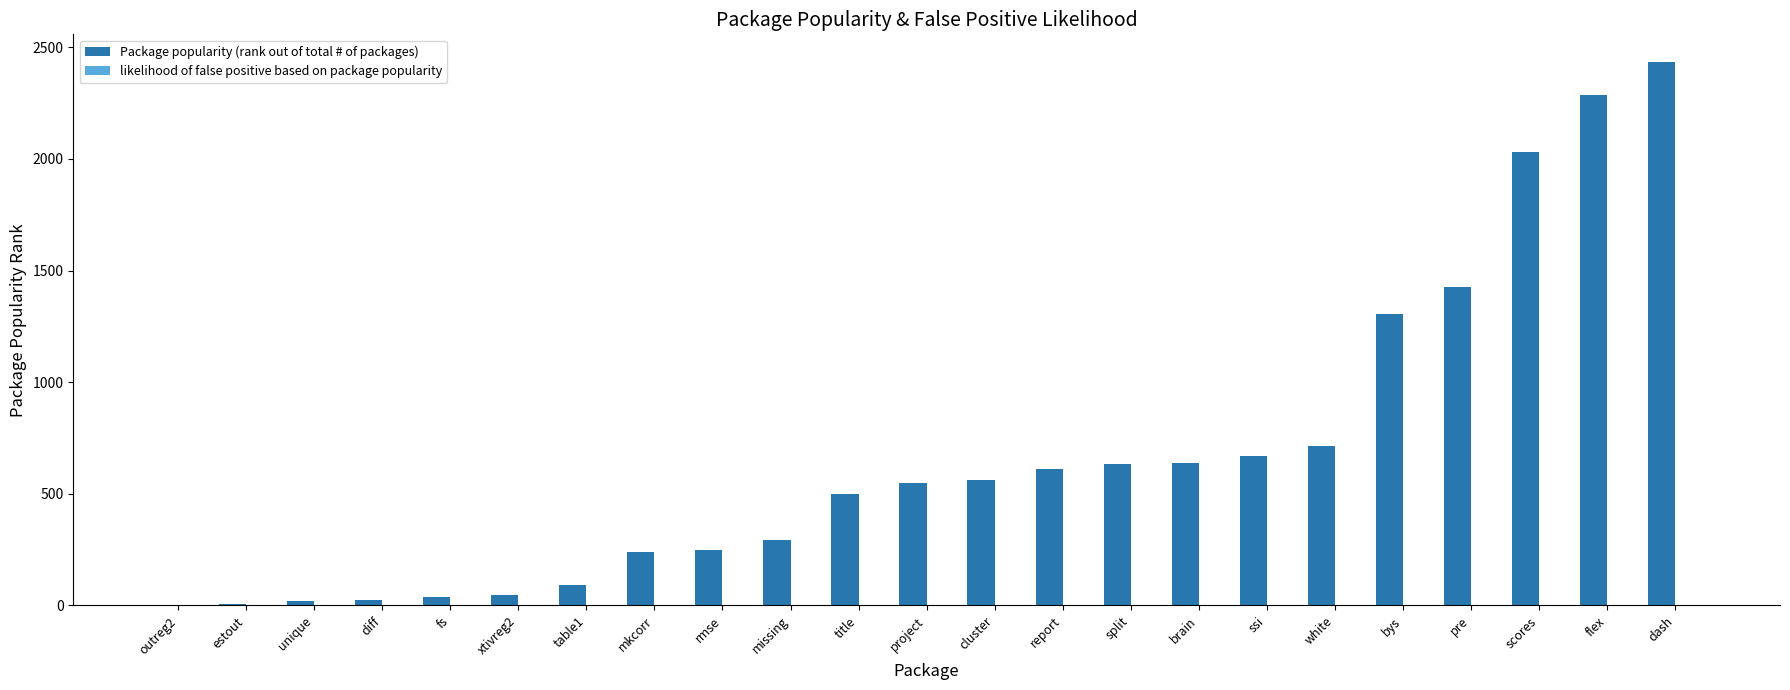

What is the total value across all series at brain?

639.2